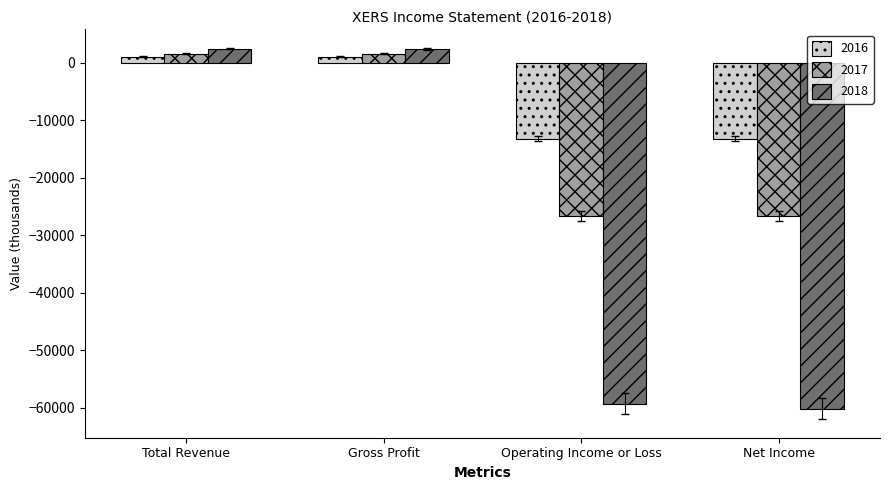

How many bars are there in each group?

3